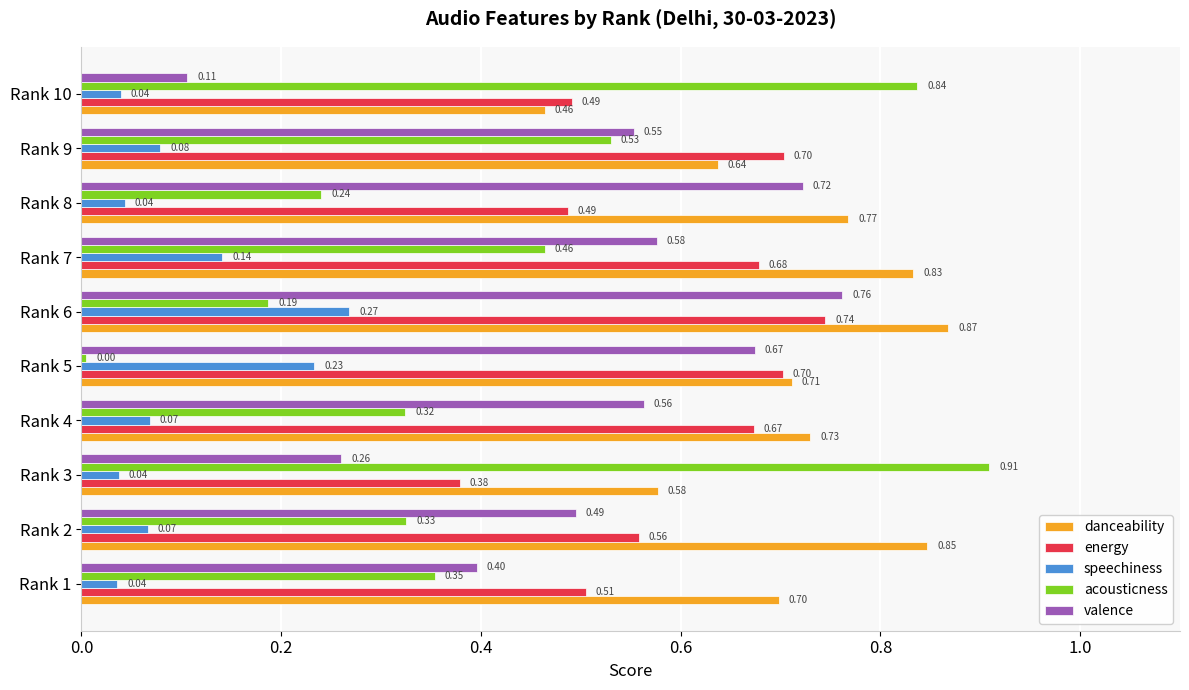

Which series has the largest range (max minus min)?

acousticness